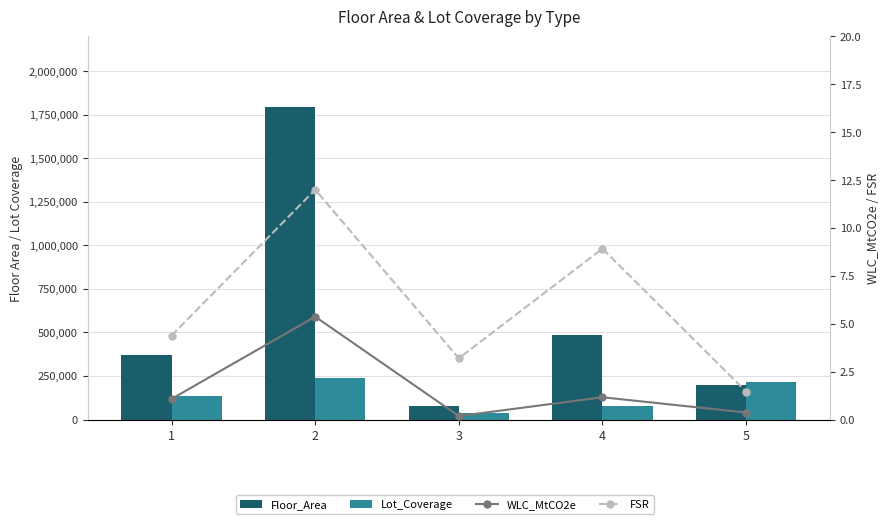

At how many categories does at least one series exceed 863051?

1